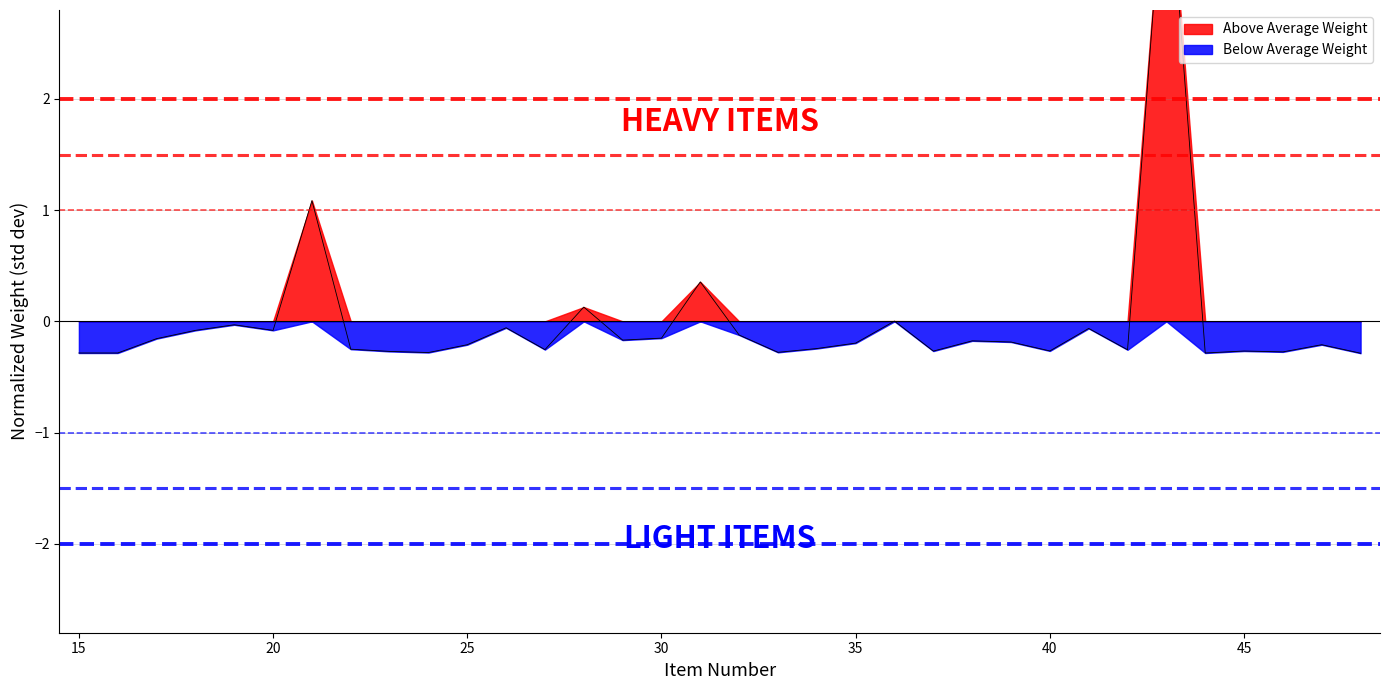

At which category does the data reach its first local valley?

20